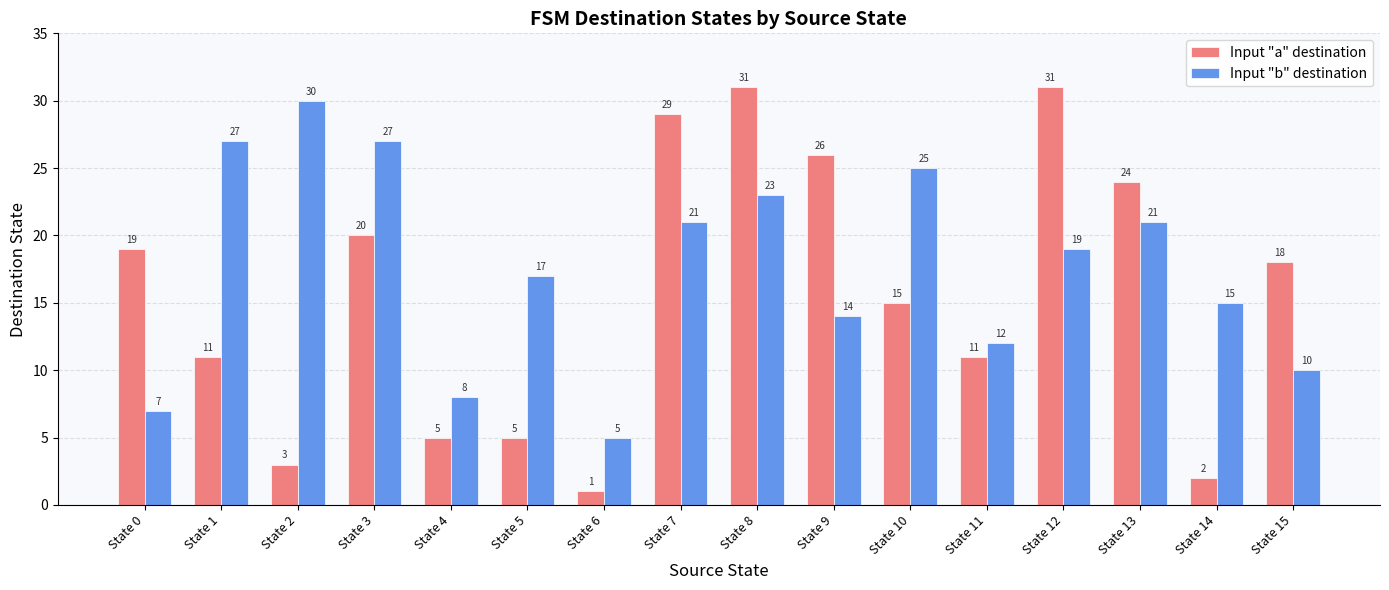

What are all the series names shown in the legend?

Input "a" destination, Input "b" destination